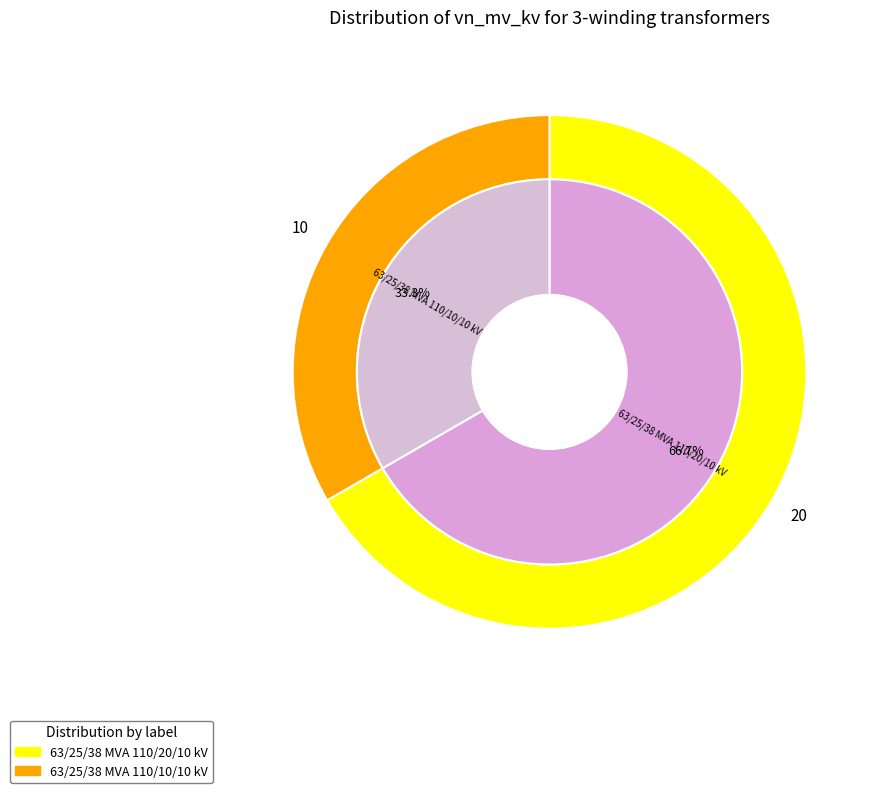

The 63/25/38 MVA 110/10/10 kV slice represents 33% of the pie. True or false?

True